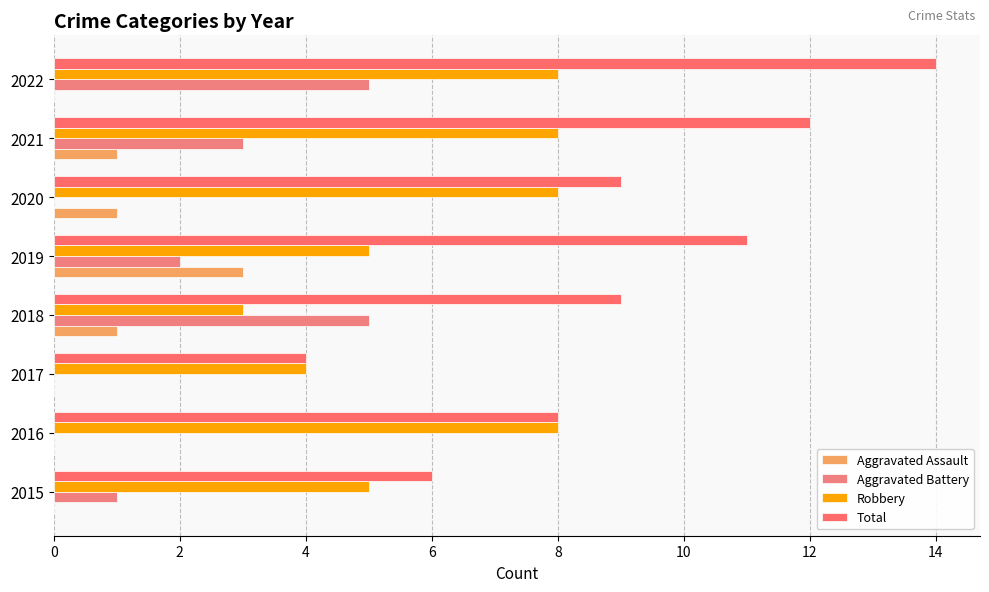

At how many categories does at least one series exceed 11?

2